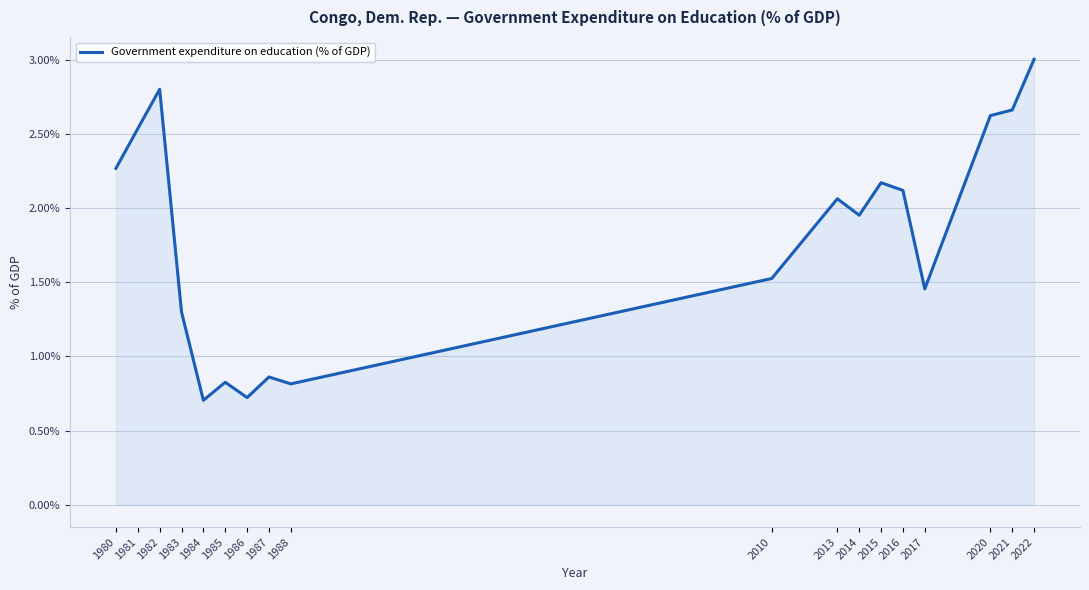

What is the change in value from 1982 to 1983?

-1.5